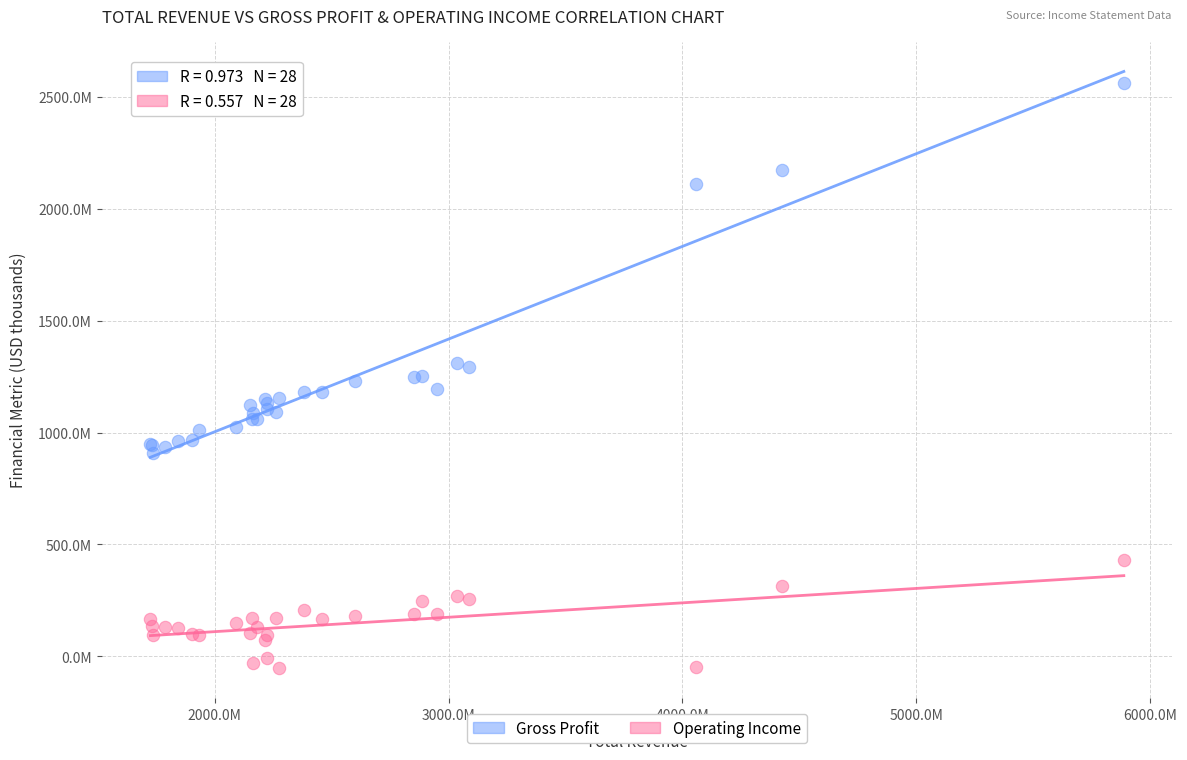

Which series contains the highest Y value?

Gross Profit